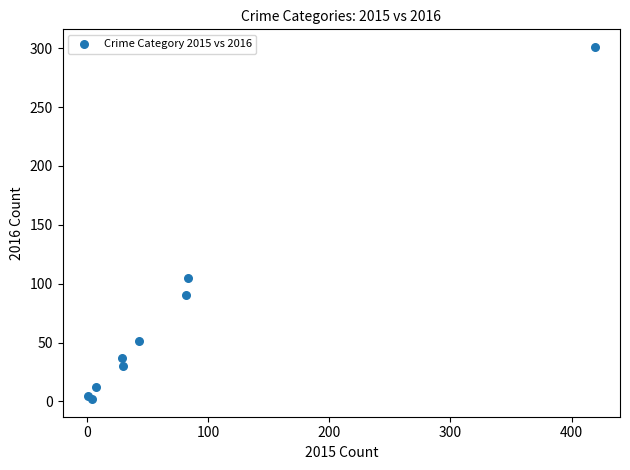

What Y value in the scatter plot is closest to 151?

105